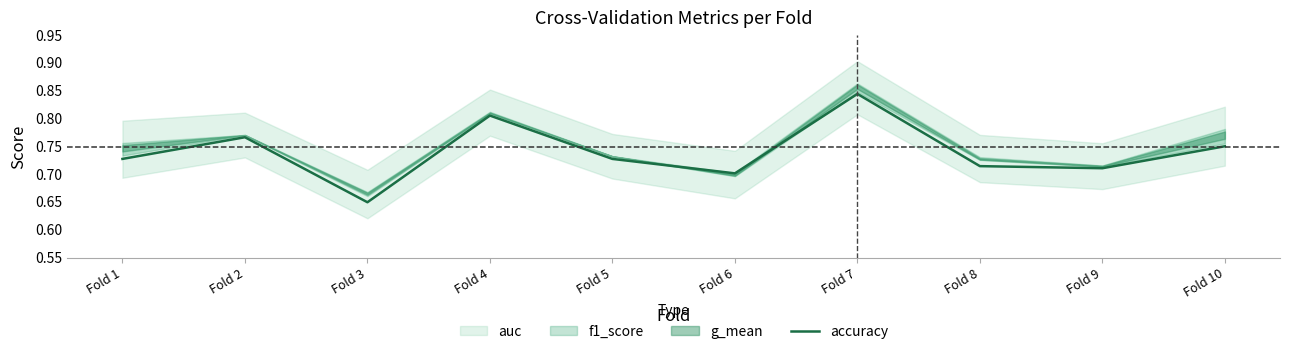

Does the chart have visible grid lines?

No